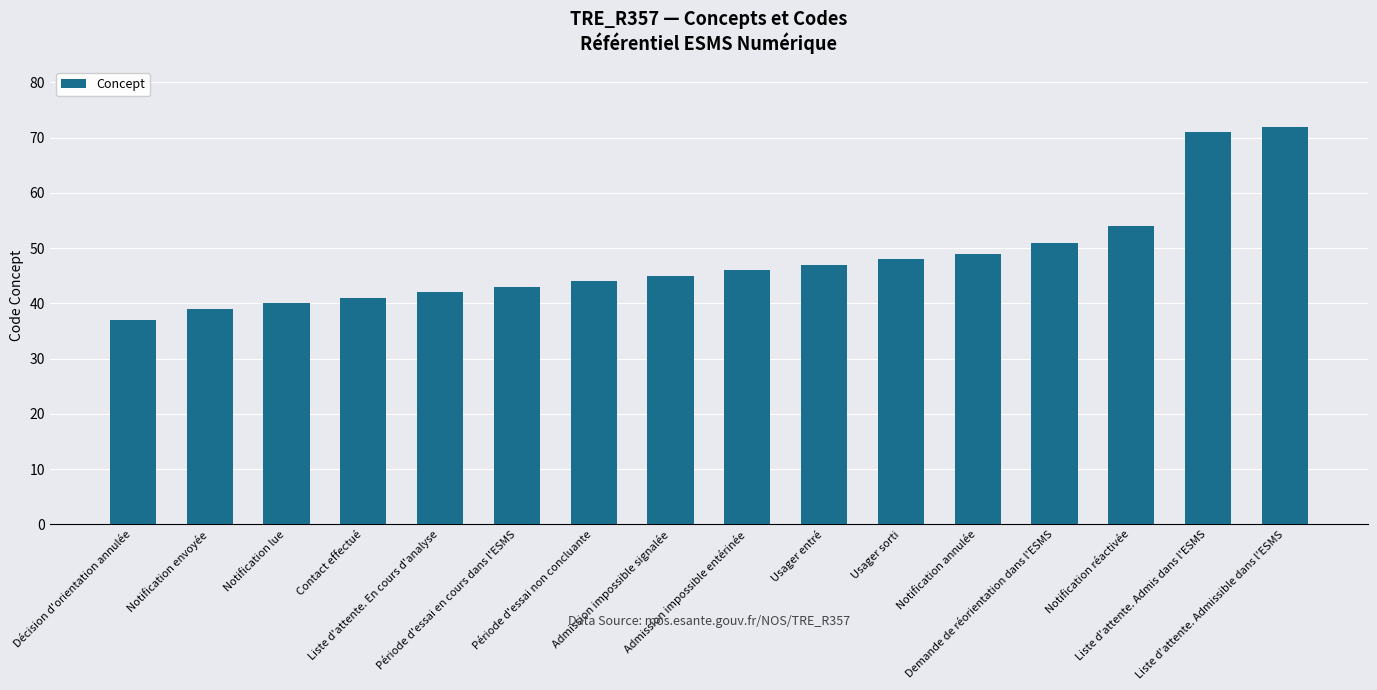

List the labels in order of value, smallest first.

Décision d'orientation annulée, Notification envoyée, Notification lue, Contact effectué, Liste d'attente. En cours d'analyse, Période d'essai en cours dans l'ESMS, Période d'essai non concluante, Admission impossible signalée, Admission impossible entérinée, Usager entré, Usager sorti, Notification annulée, Demande de réorientation dans l'ESMS, Notification réactivée, Liste d'attente. Admis dans l'ESMS, Liste d'attente. Admissible dans l'ESMS